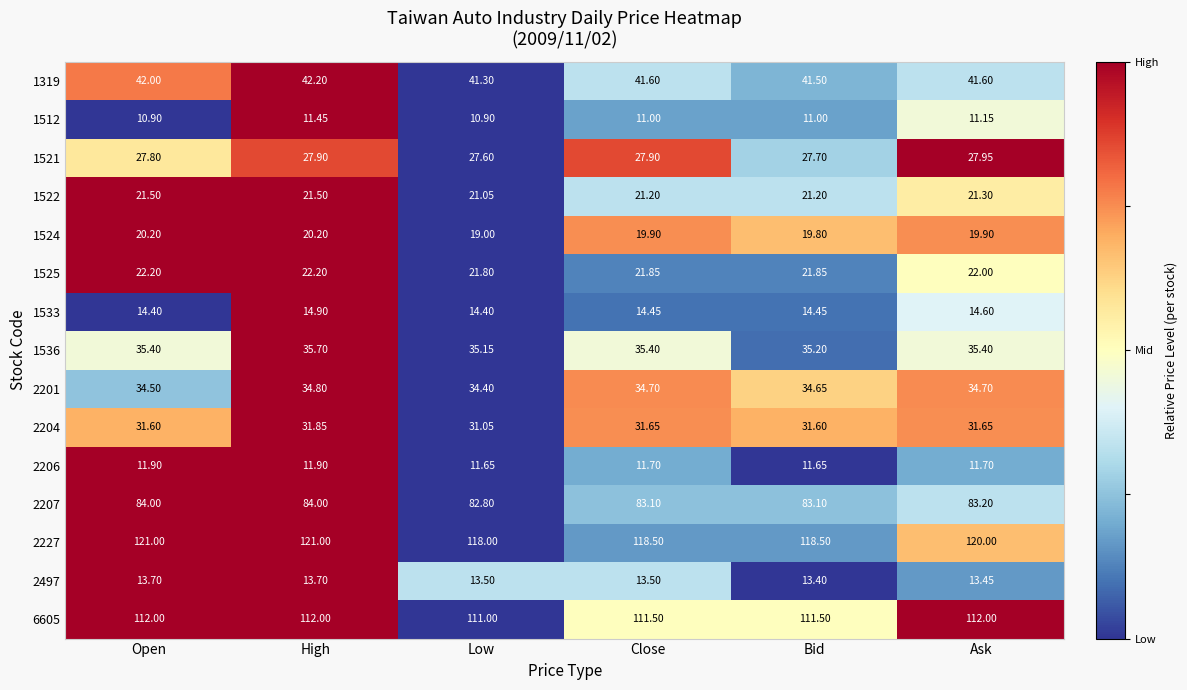

At High, list the series in order from smallest to largest.

1512, 2206, 2497, 1533, 1524, 1522, 1525, 1521, 2204, 2201, 1536, 1319, 2207, 6605, 2227